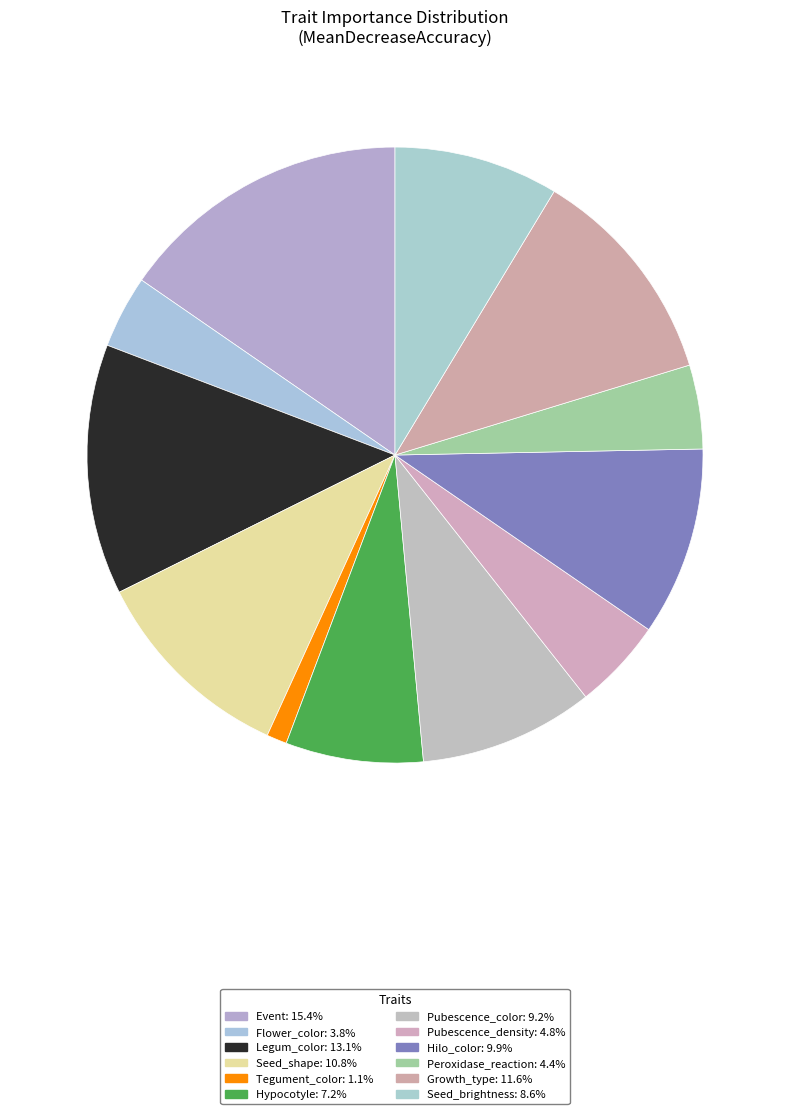

What is the largest slice in the pie chart?

Event